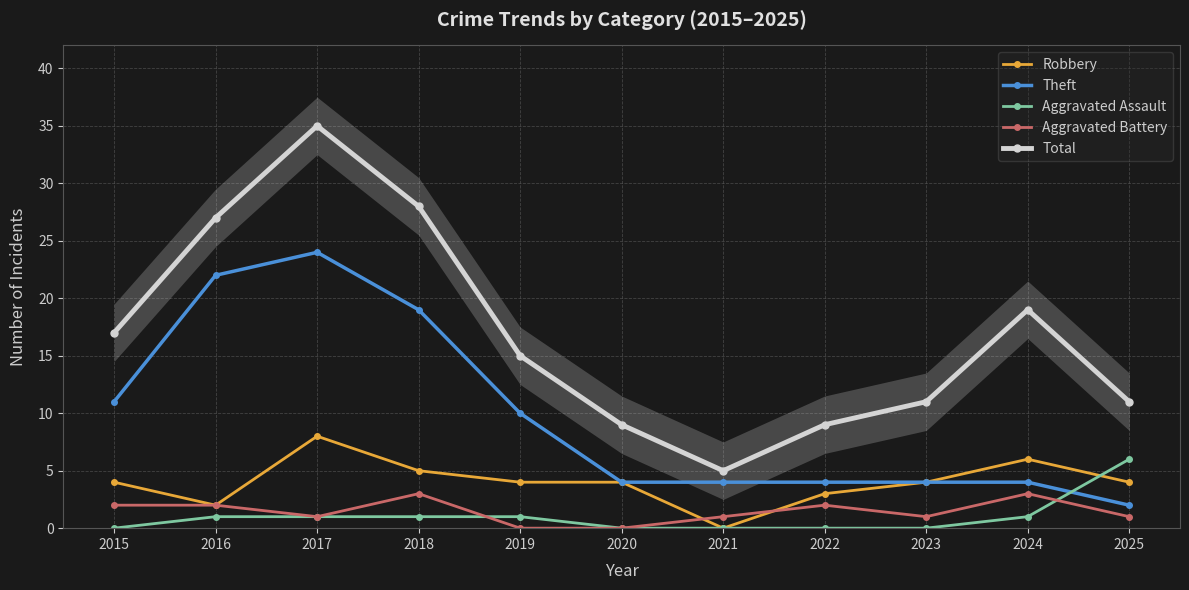

Where is Theft nearest to the value 13?

2015